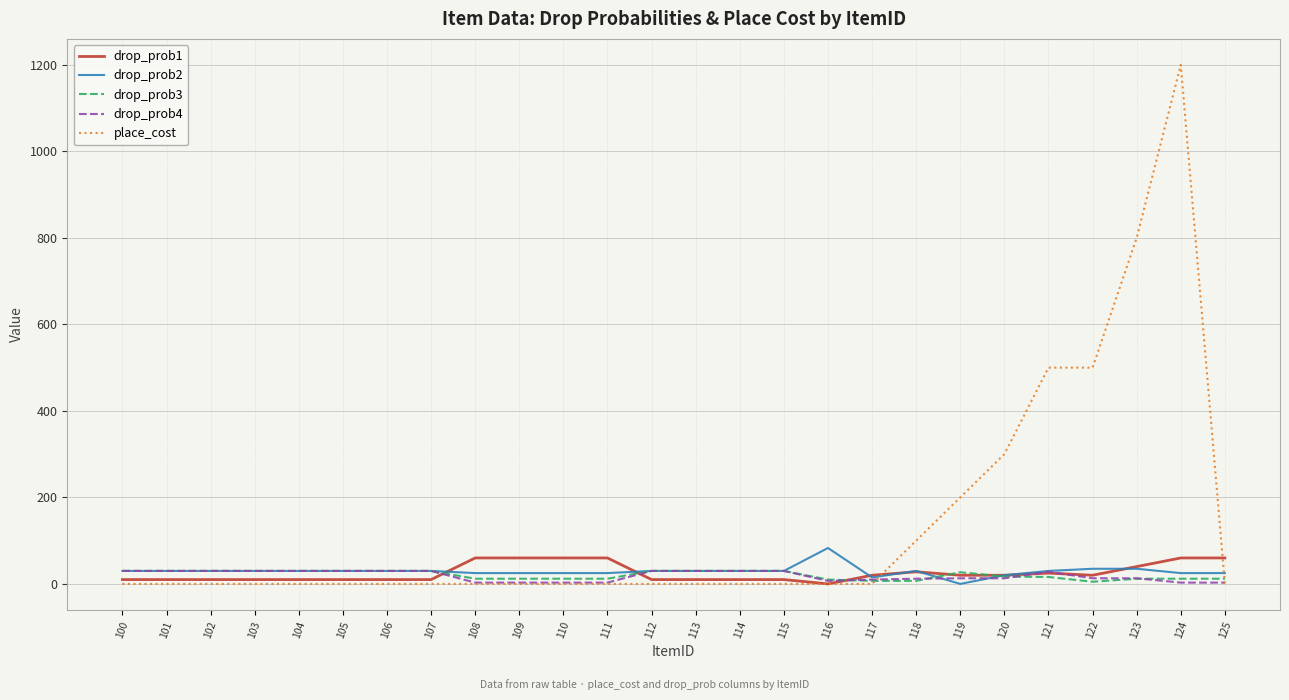

Is it true that drop_prob3 equals 10 at 116?

True